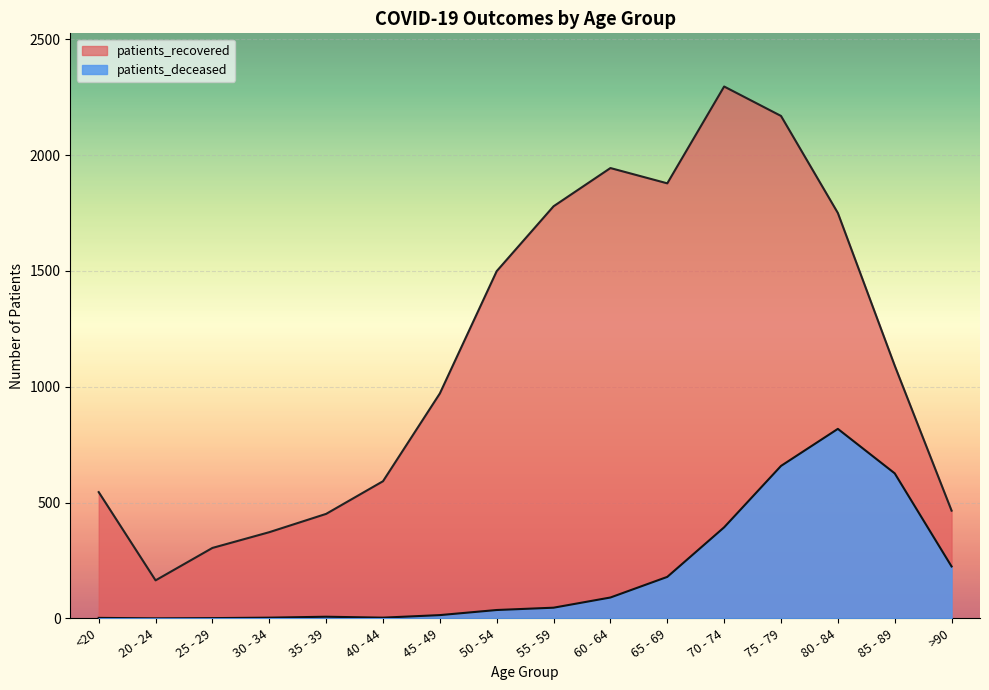

Is it true that patients_recovered equals 1878 at 65 - 69?

True